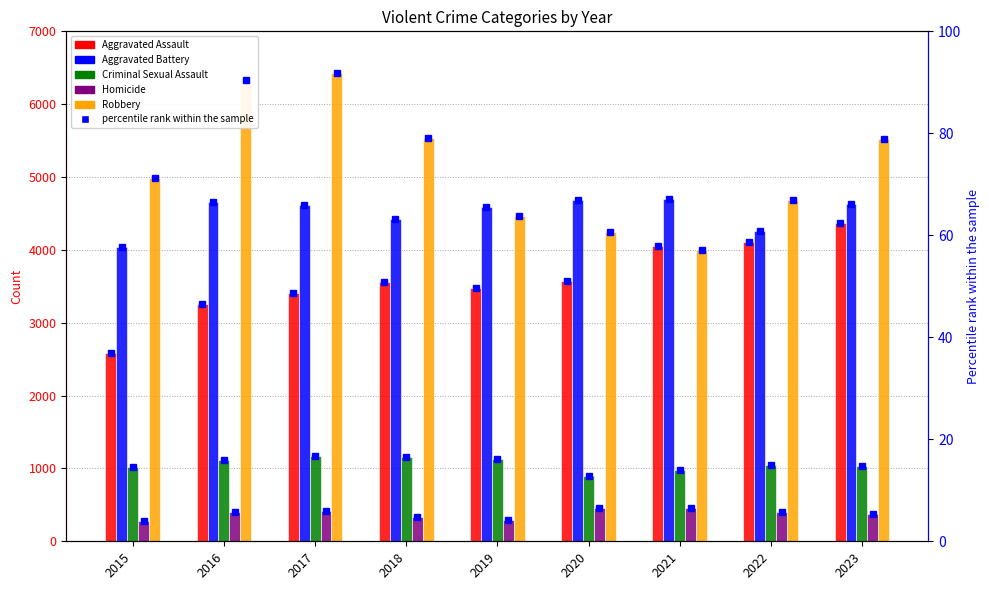

True or false: Homicide has a value of 95 at 2023.

False